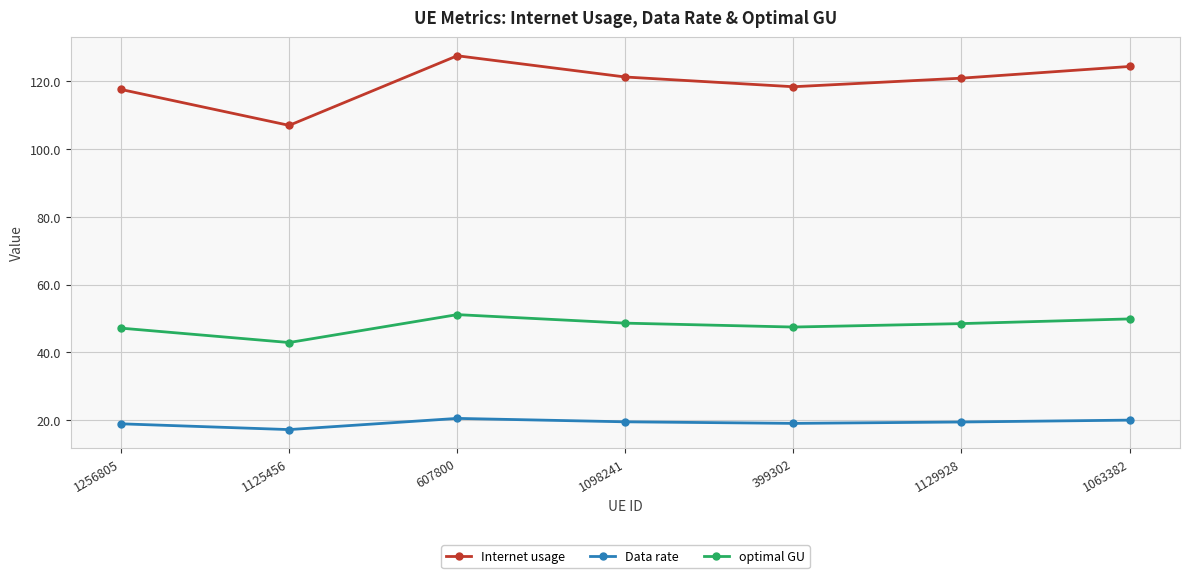

What position from the left is 1063382?

7